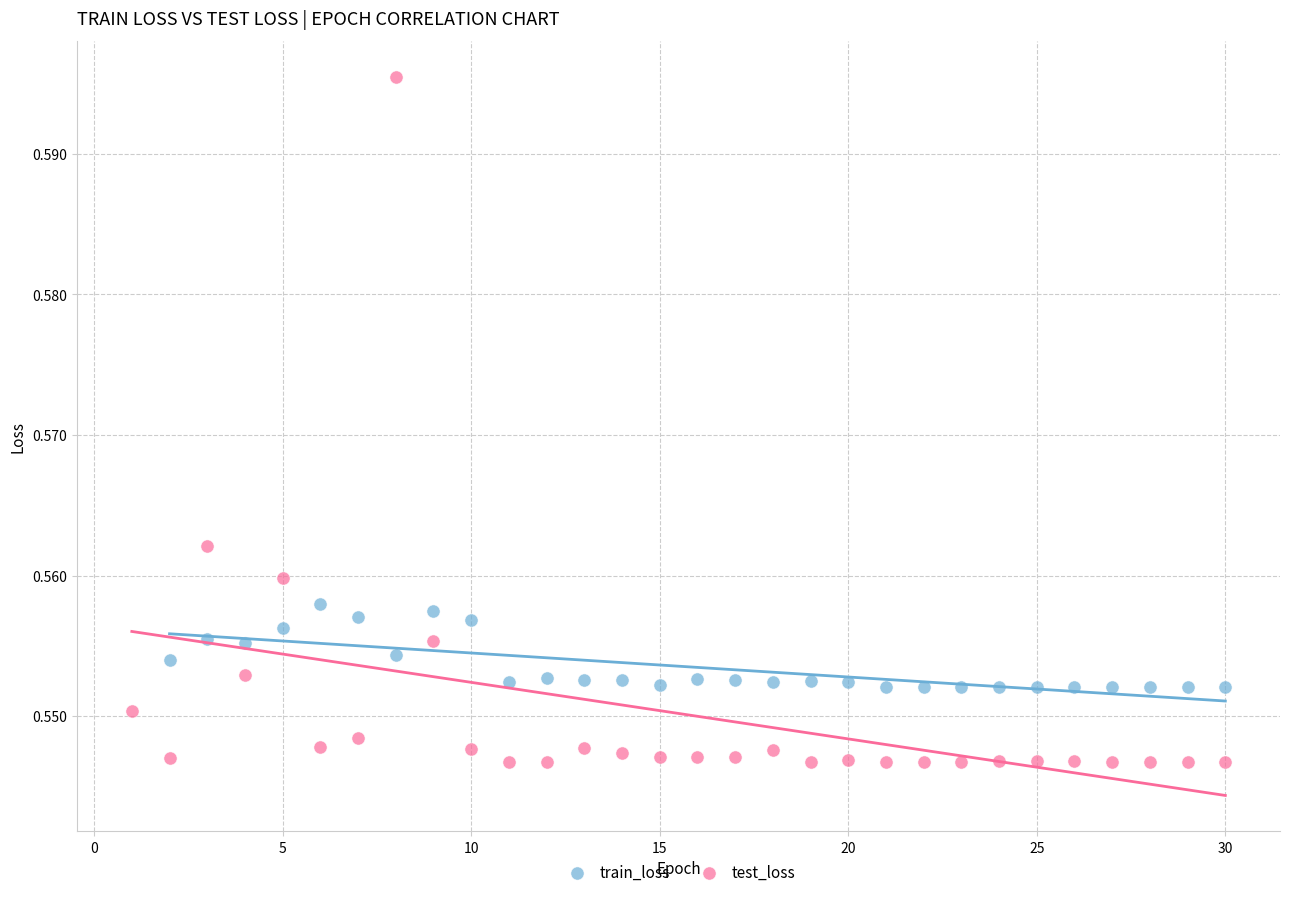

Which series contains the lowest Y value?

test_loss